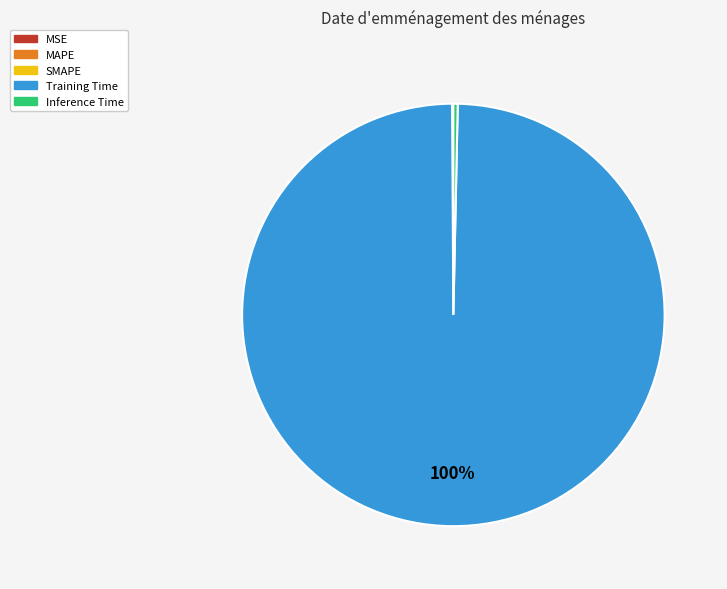

Does Training Time represent more than half of the total?

Yes